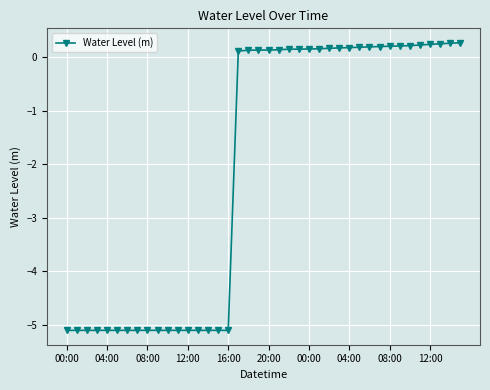

What is the difference between the second highest and second lowest values?

5.4